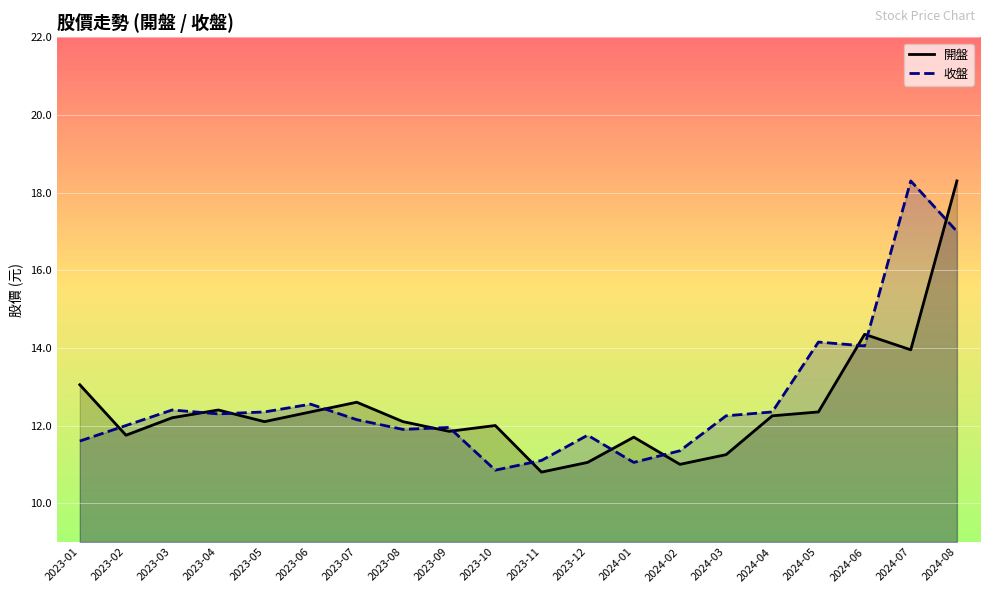

True or false: 收盤 and 開盤 cross at least once.

True